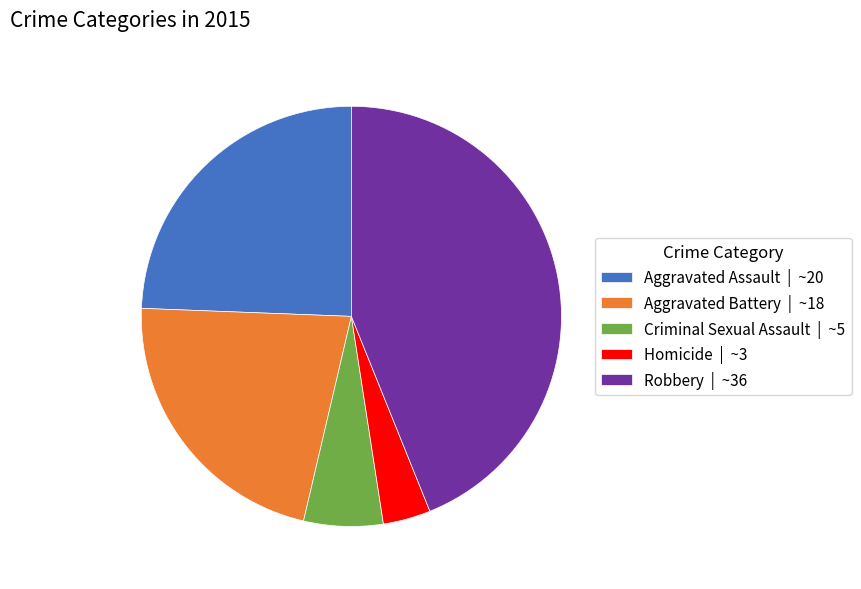

True or false: Aggravated Assault | ~20 accounts for 24% of the total.

True